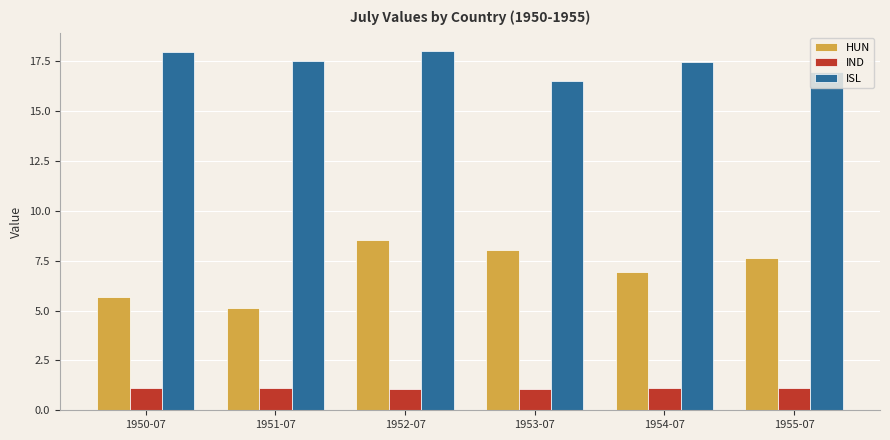

What is the difference between the highest and lowest values at 1954-07?

16.3